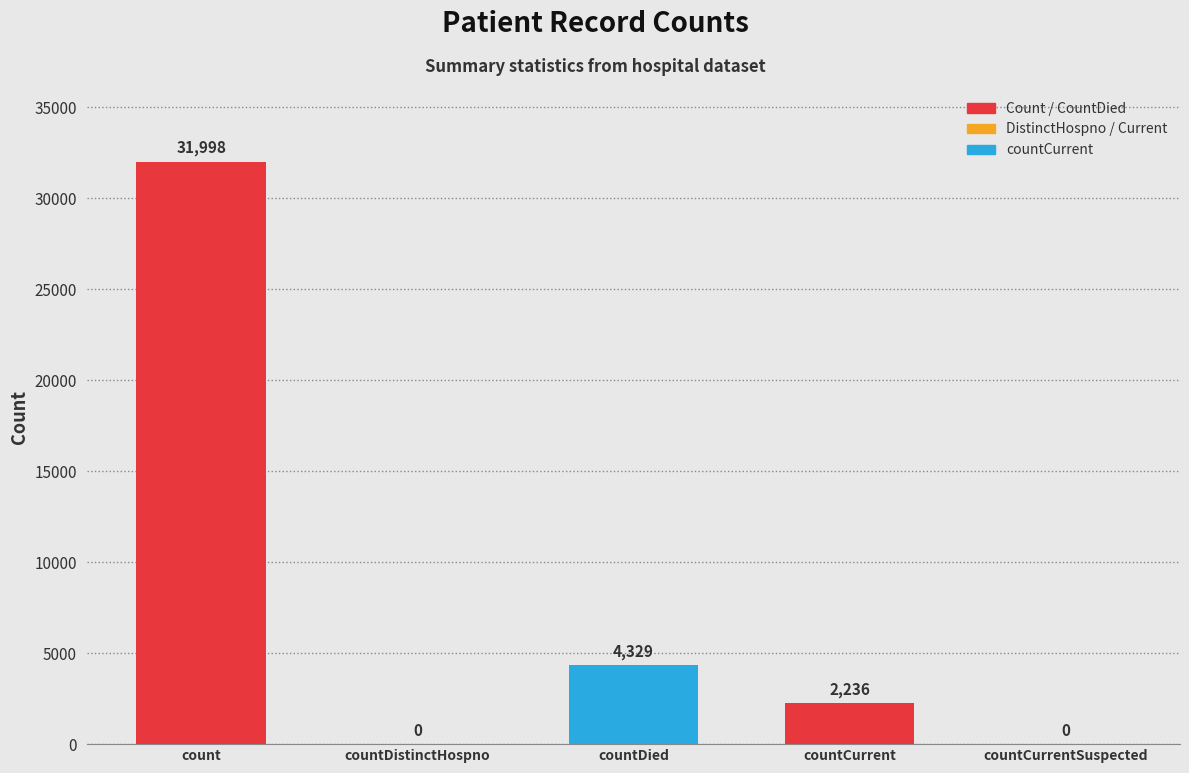

What is the greatest value displayed?

31998